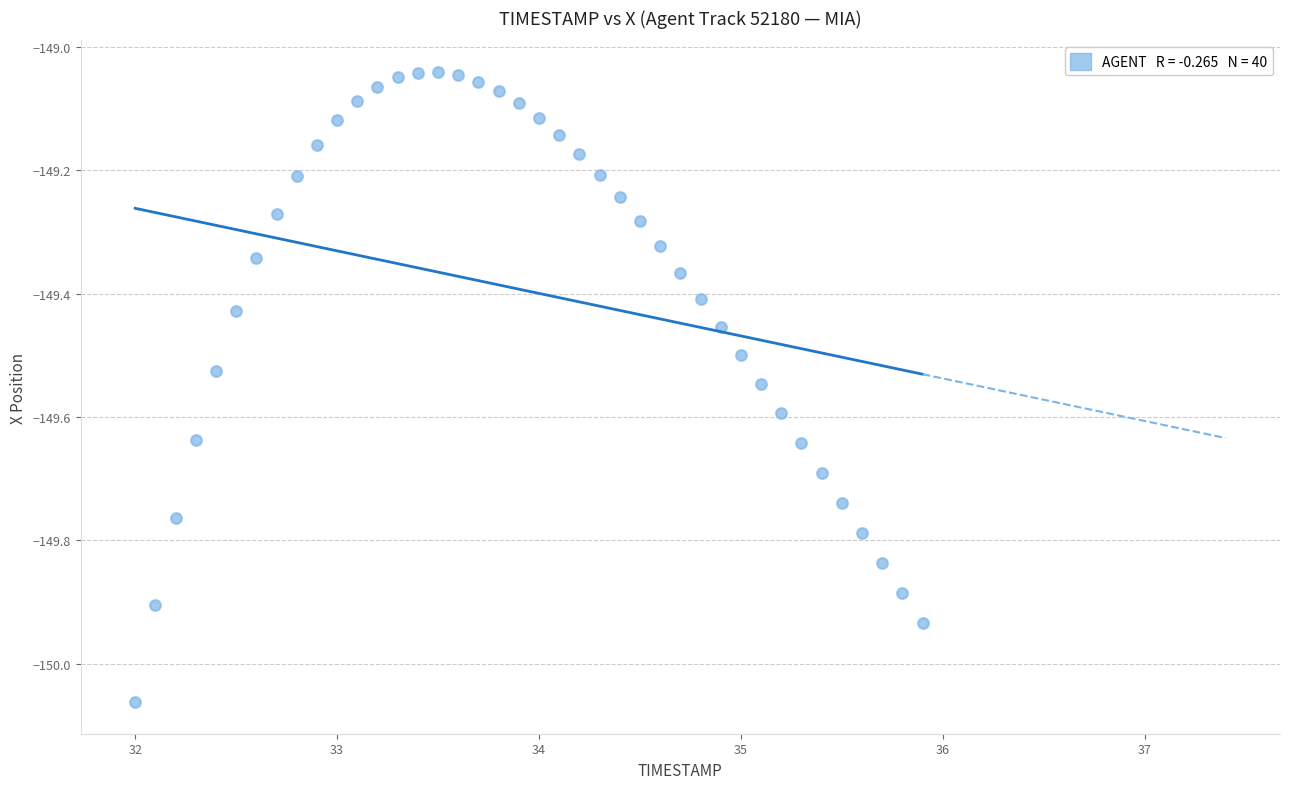

What is the range of Y values (max minus min)?

1.0